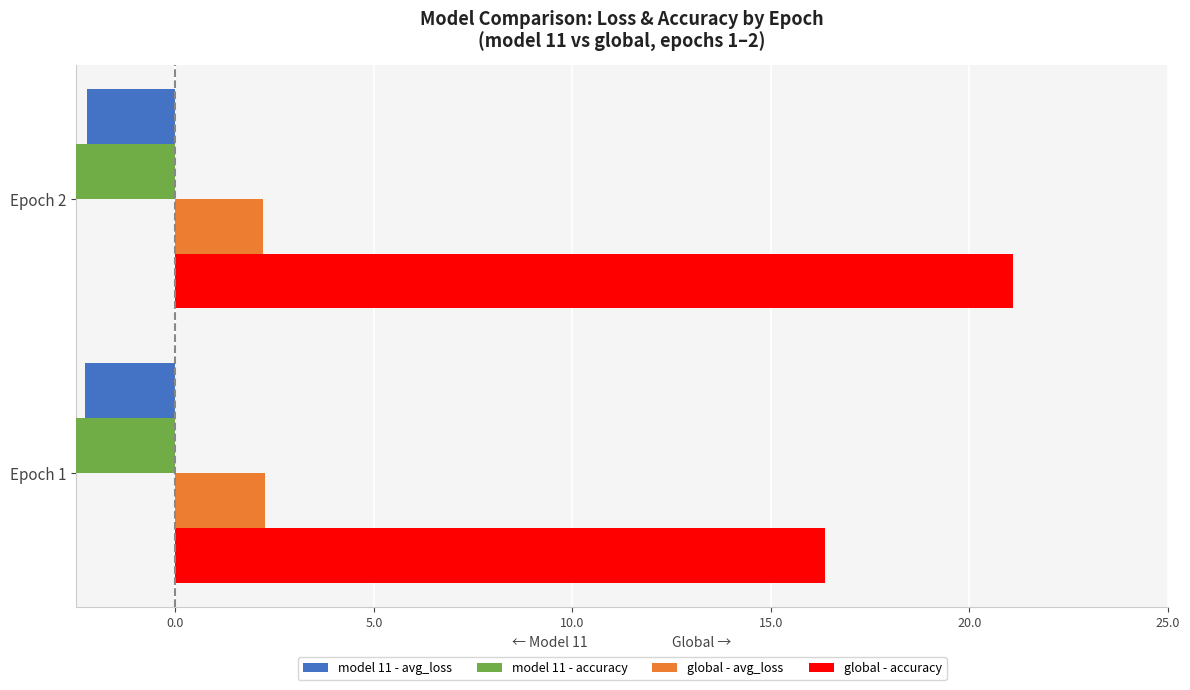

What is the average value of the global - avg_loss series?

2.2